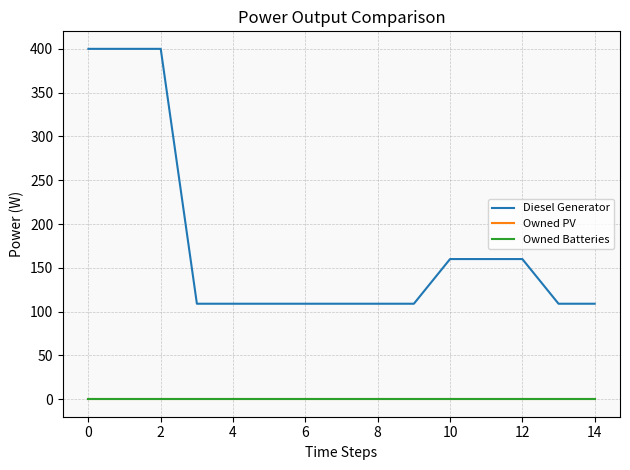

Is this an area chart (filled region under the line)?

No